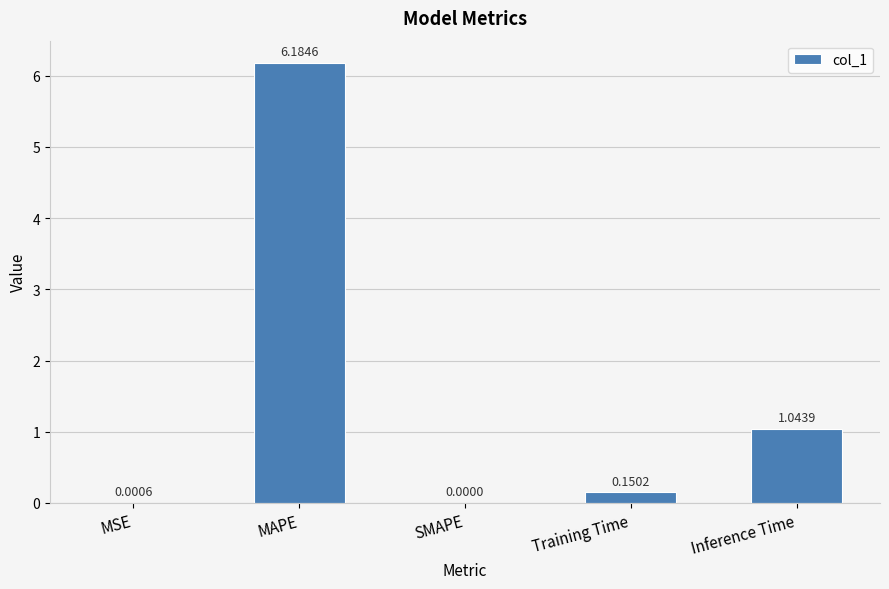

Which category has the highest value across all series?

MAPE